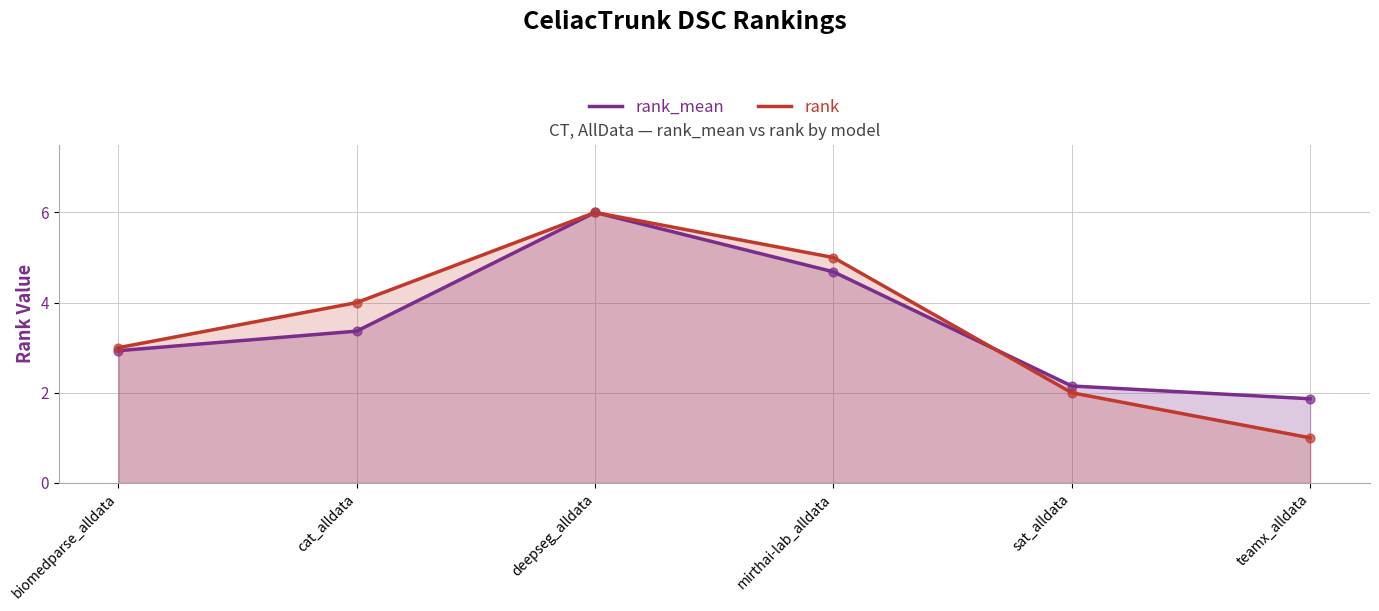

Which series has the largest Y range (max minus min)?

rank